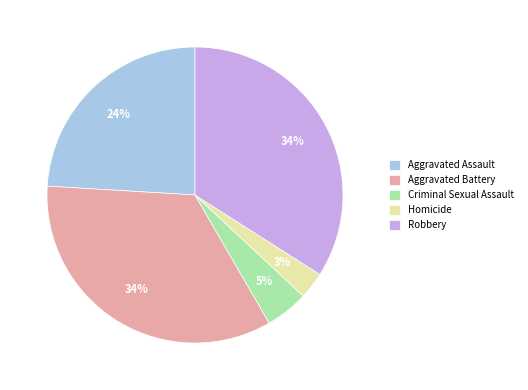

Is Aggravated Assault the majority of the pie?

No